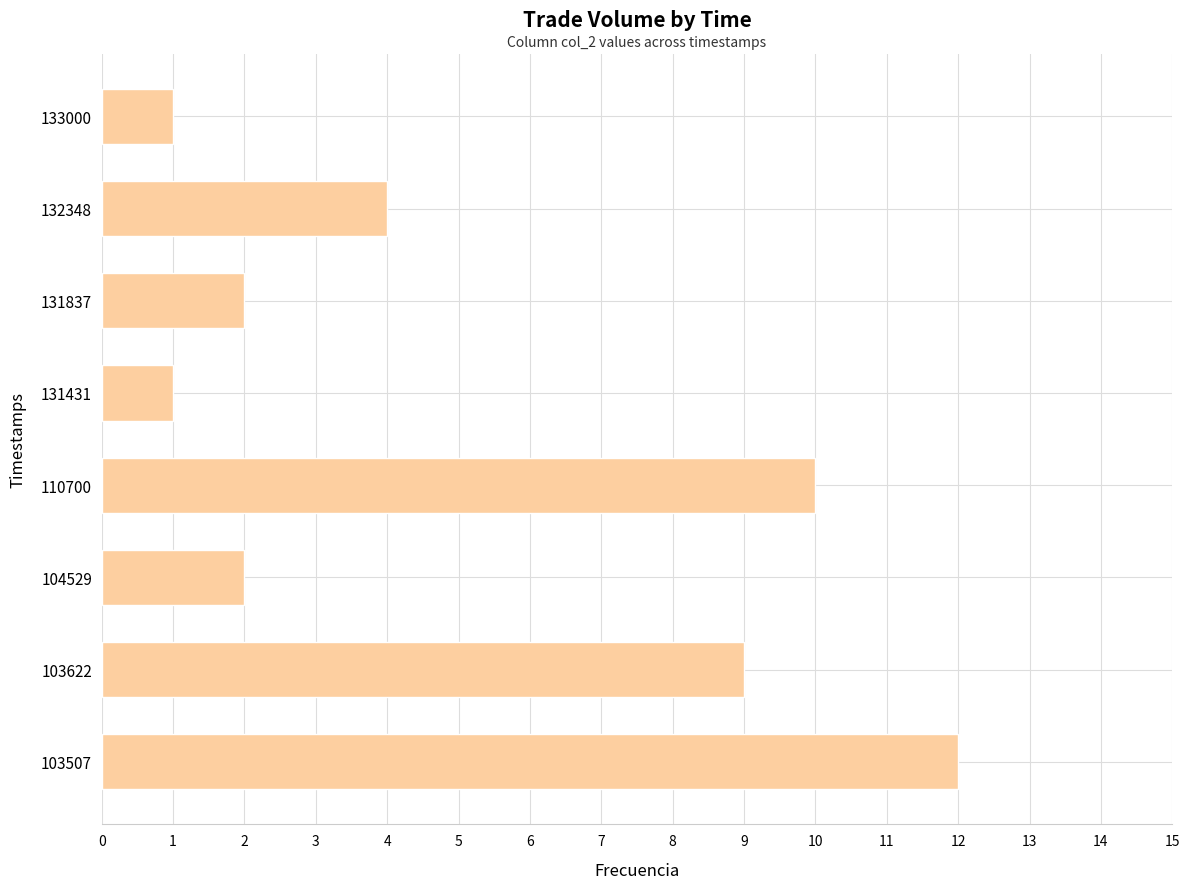

The chart shows a value of 1 at 133000. True or false?

True